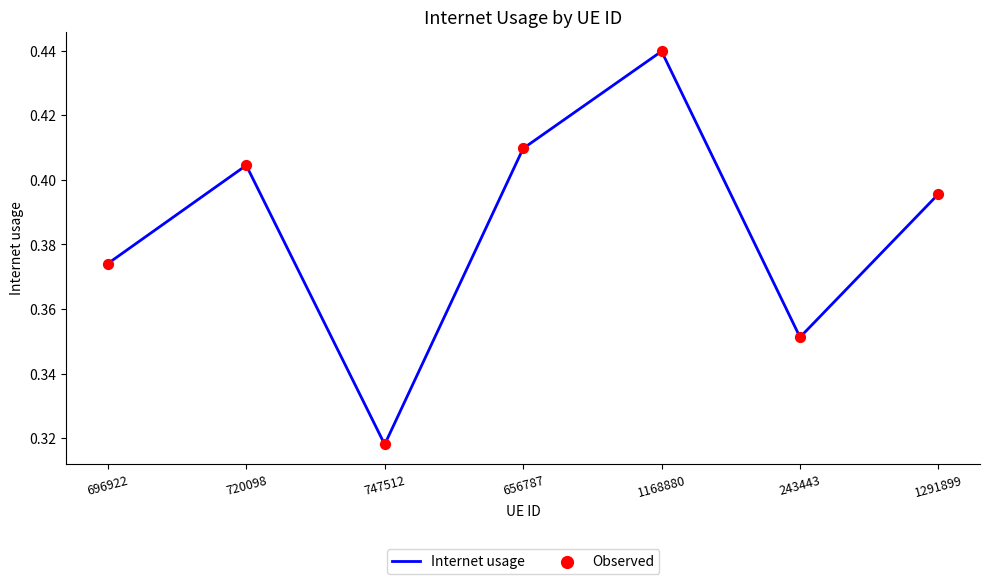

What is the sum of the values at 747512 and 243443?

0.7